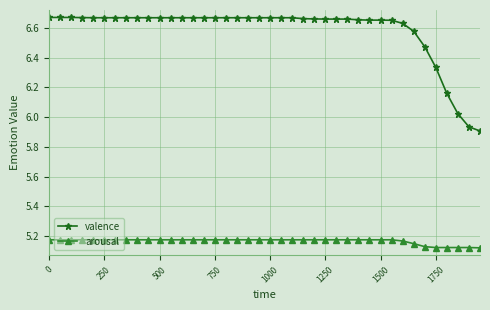

List the series in order of their peak value, lowest first.

arousal, valence